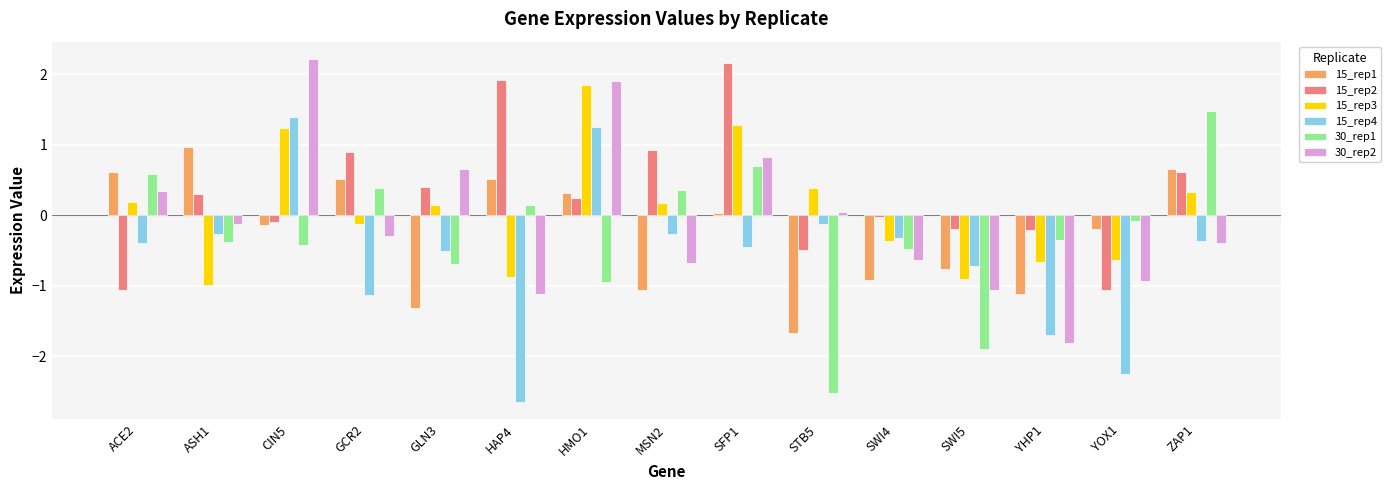

Which series has the largest total across all categories?

15_rep2